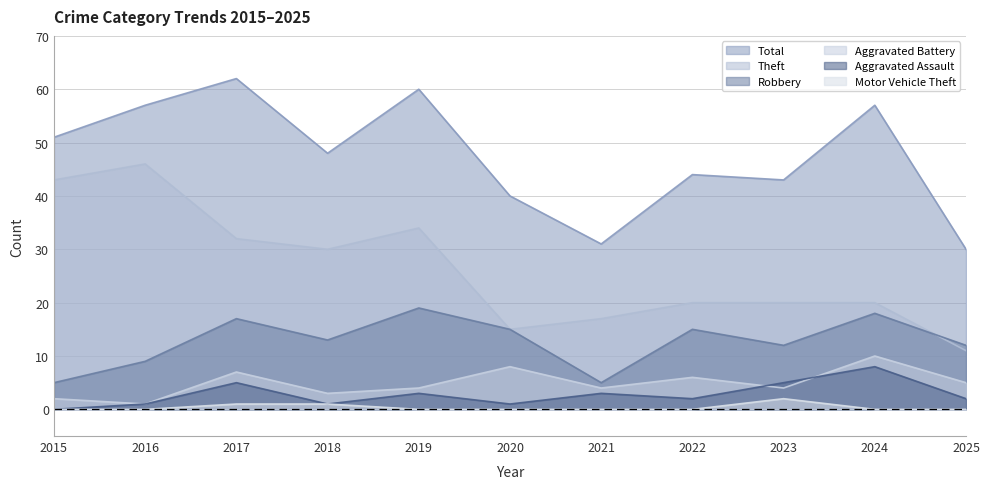

How many series are shown in this chart?

6